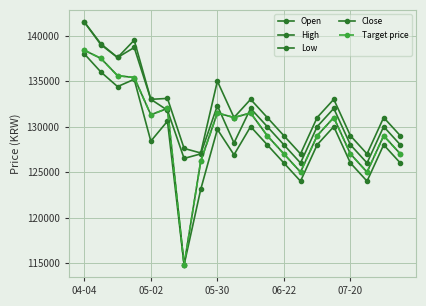

Does the chart have visible grid lines?

Yes